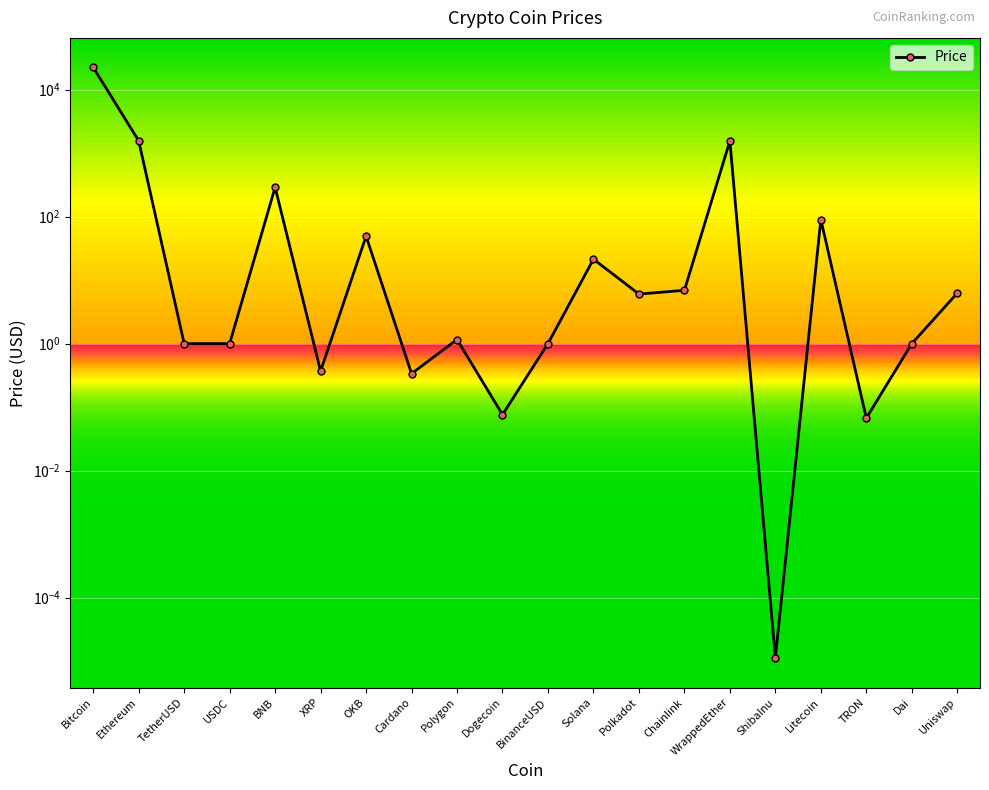

What is the label of the 13th point from the left?

Polkadot